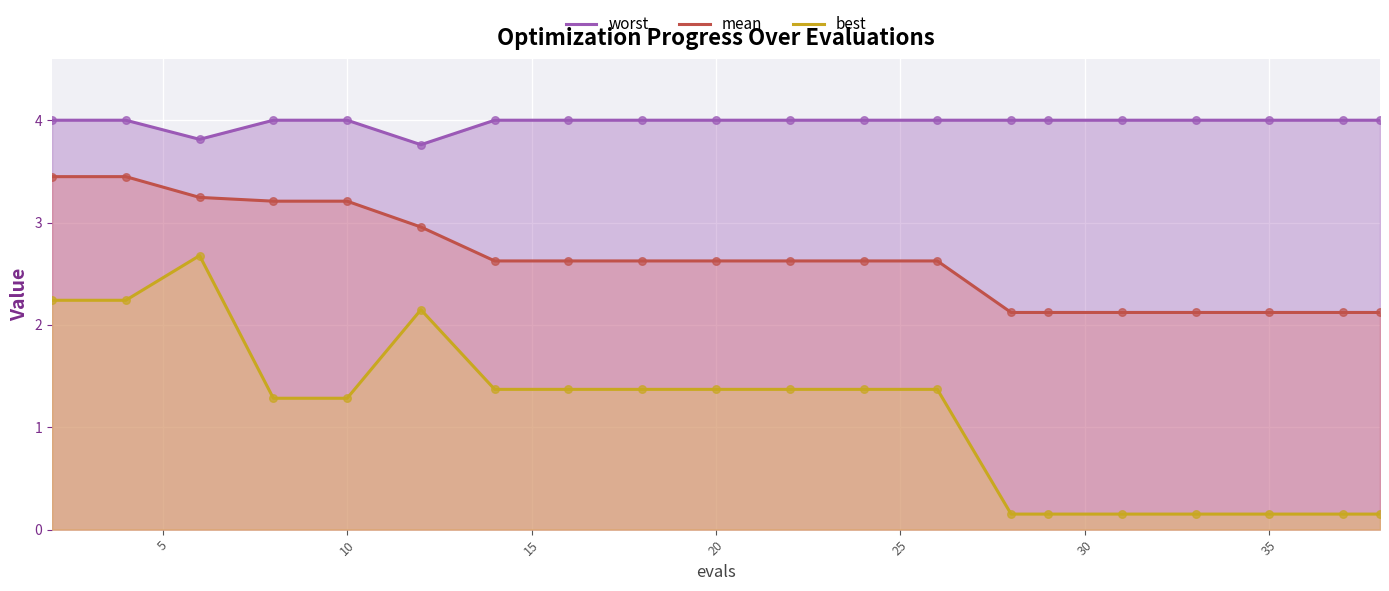

At how many categories does at least one series exceed 0?

20